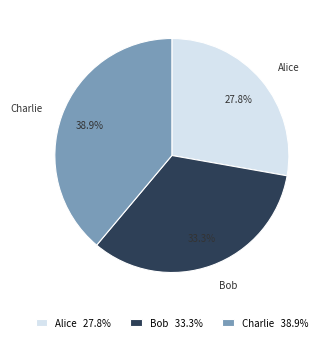

Count the number of slices in the pie.

3